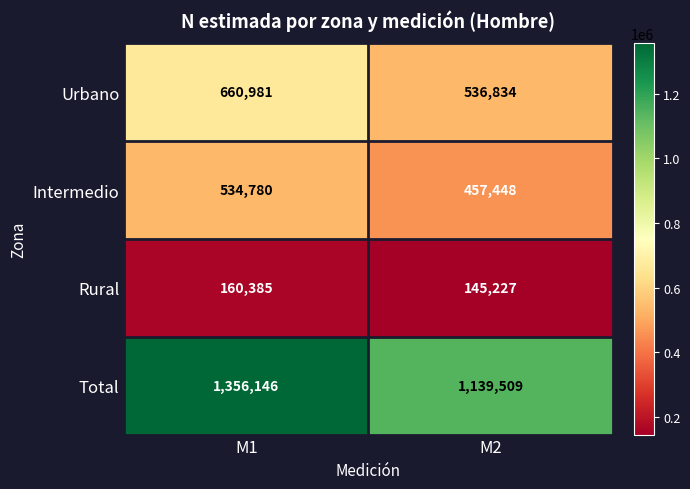

Which series changed the most between M1 and M2?

Total